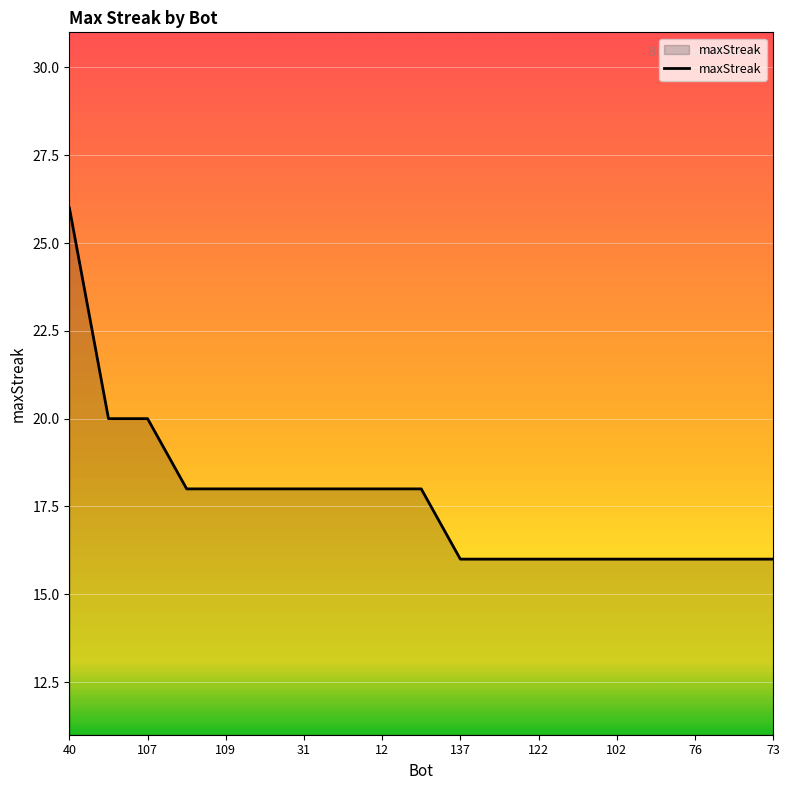

What is the difference between the maximum and minimum values?

10